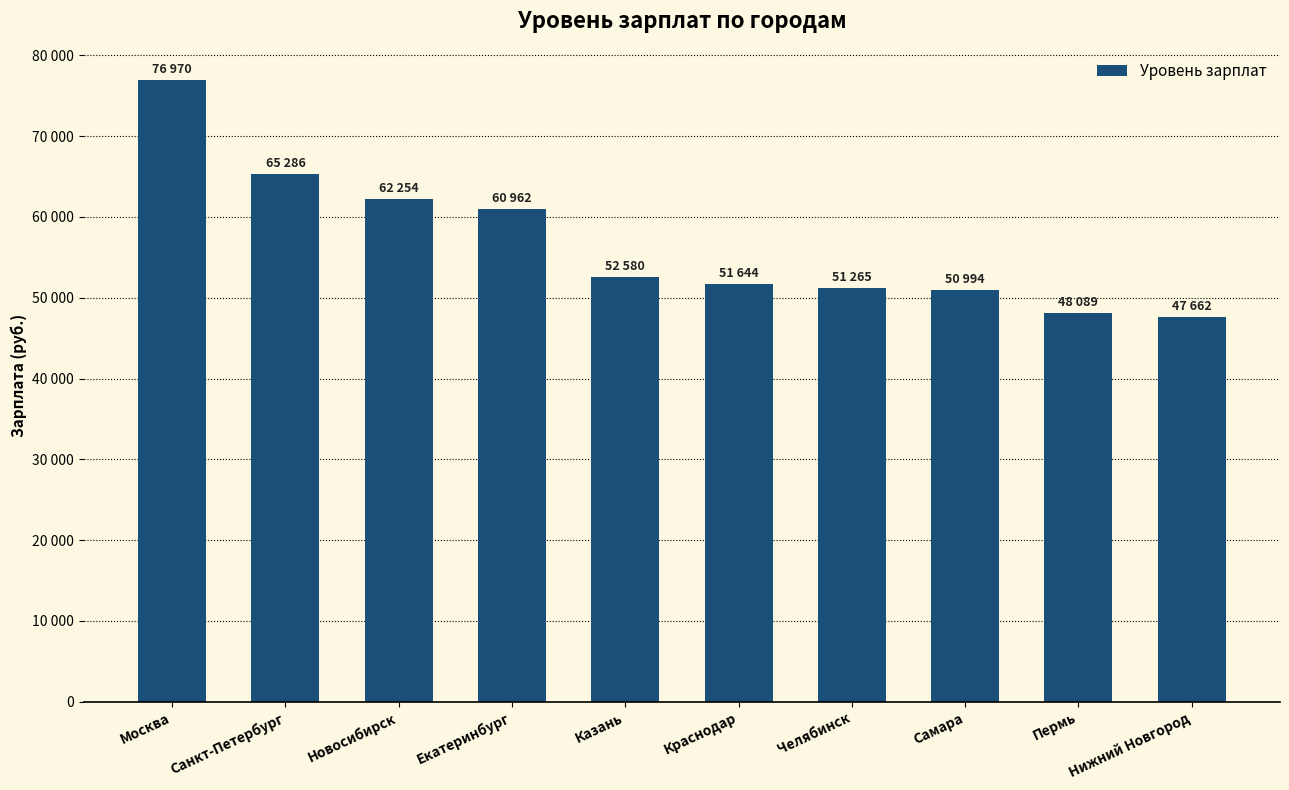

How many data points are less than 52580?

5